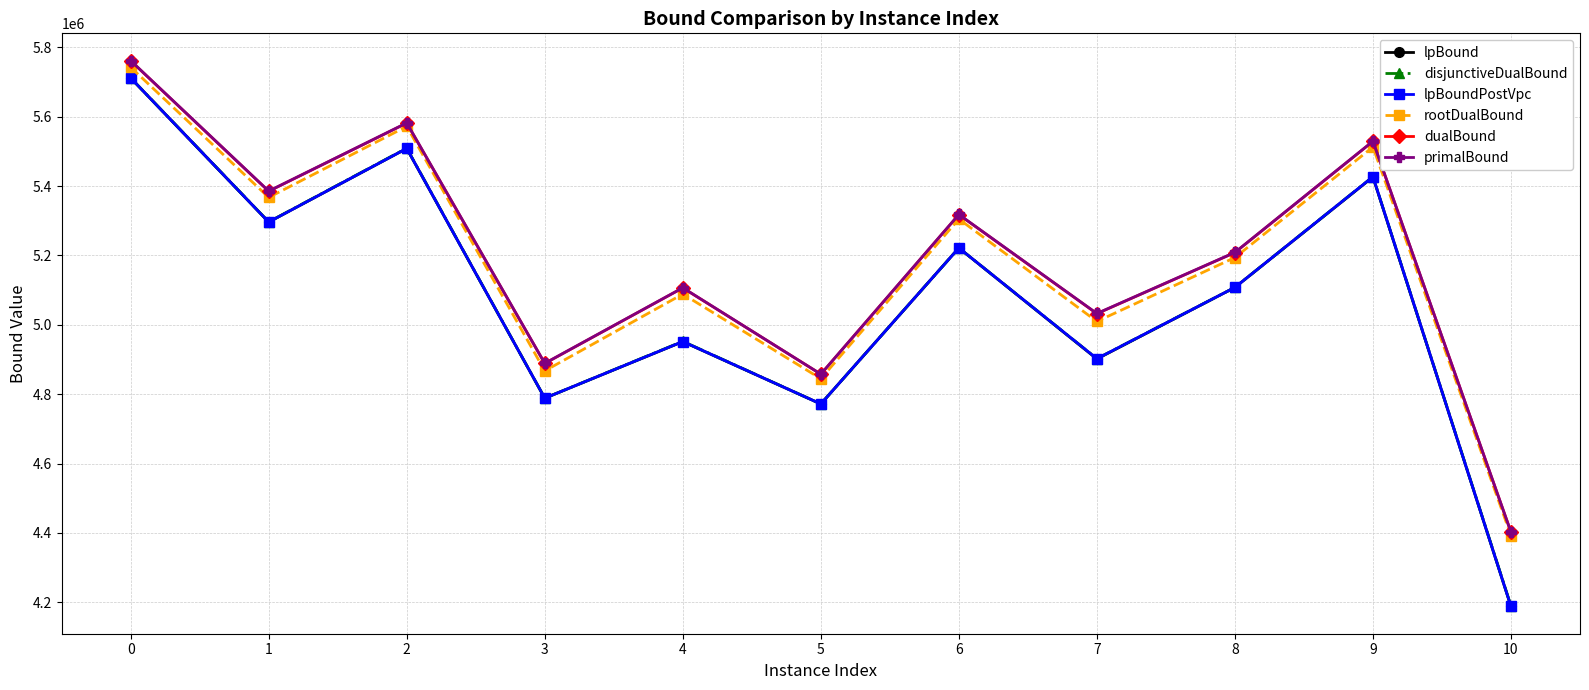

True or false: rootDualBound has more than 0 interior local peaks.

True